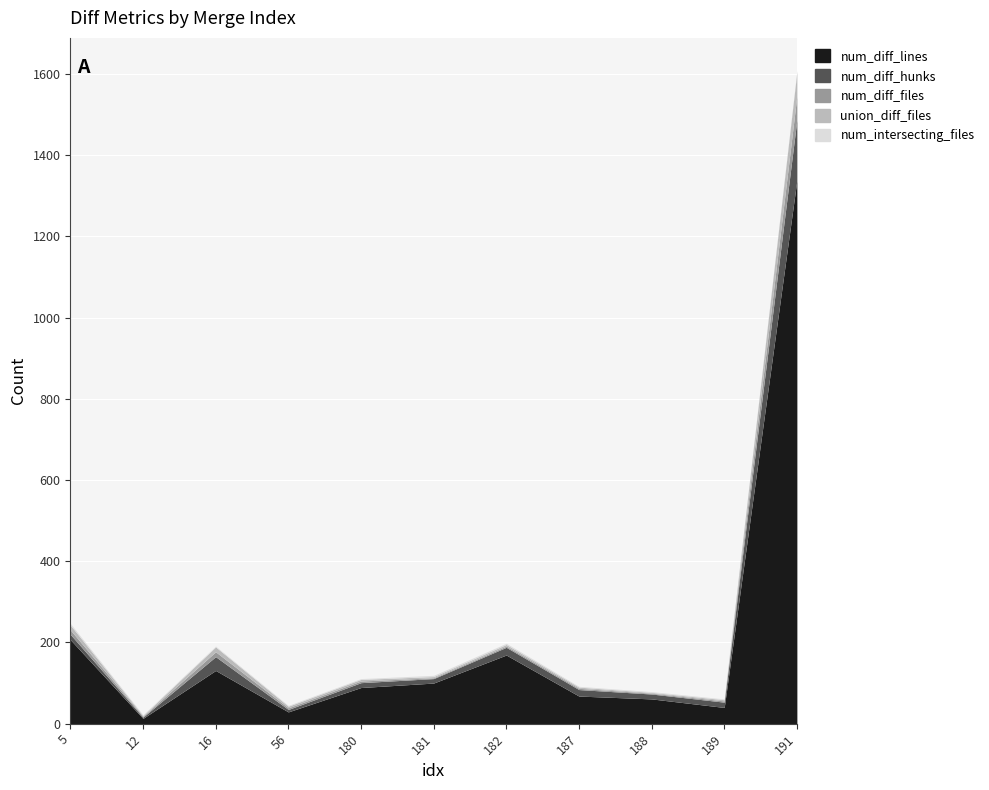

What is the approximate value of num_diff_lines at 12?

13